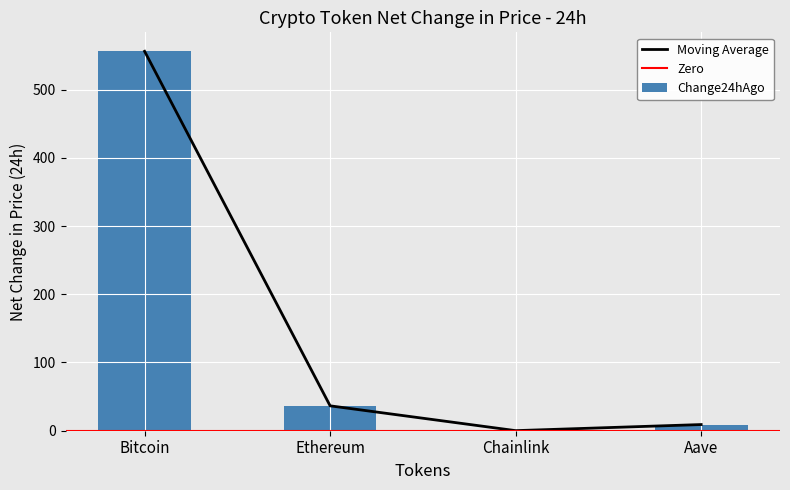

Which series changed the most between Bitcoin and Aave?

price